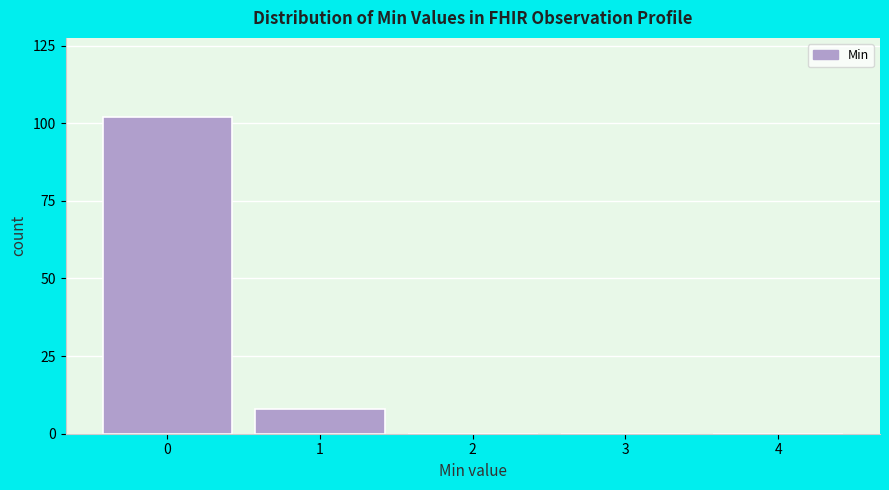

Reading left to right, extract all data points from this chart.

0=102	1=8	2=0	3=0	4=0